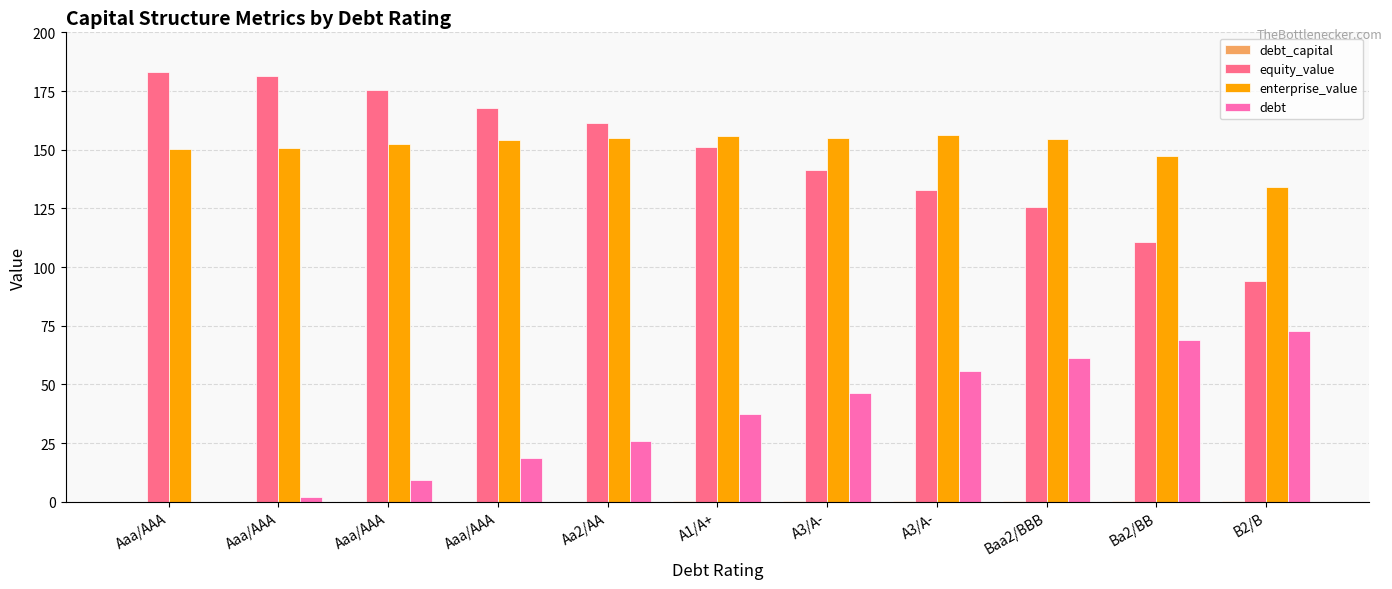

How many categories are shown in the chart?

11